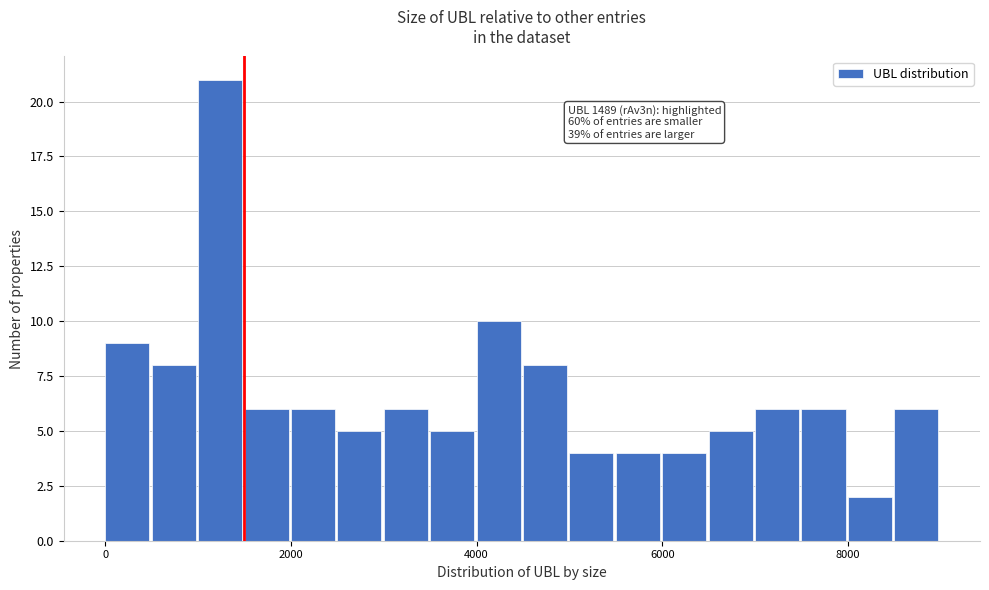

Read against the x-axis, roughly where is the centre of the tallest bar?

1200